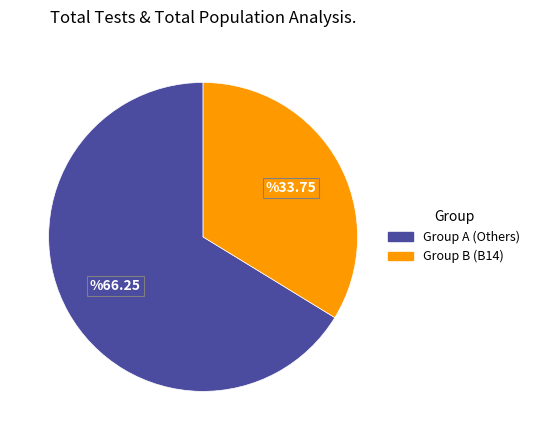

Does any single category account for the majority?

Yes